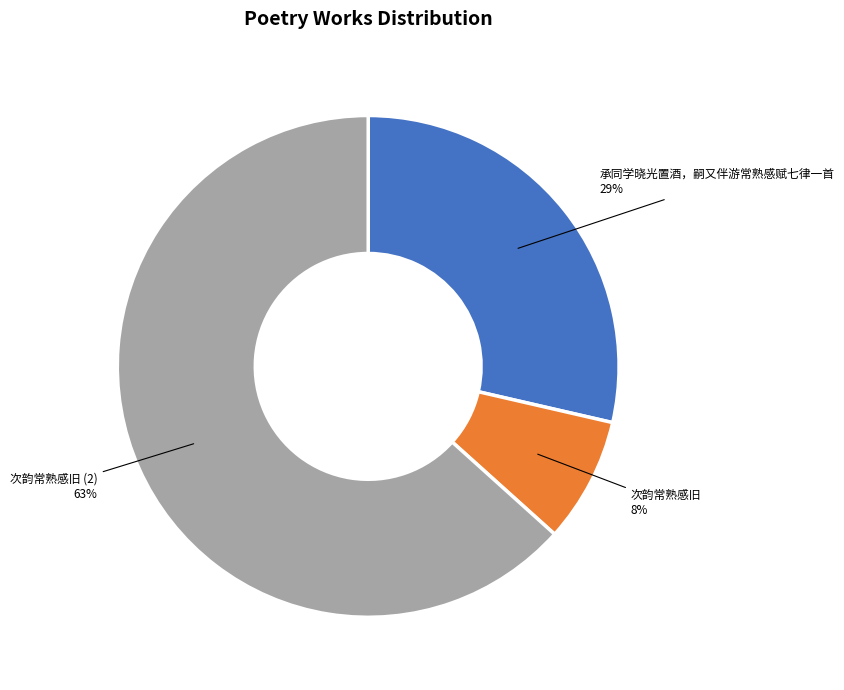

To the nearest percent, what is the difference between the 承同学晓光置酒，嗣又伴游常熟感赋七律一首 and 次韵常熟感旧 slice percentages?

21%